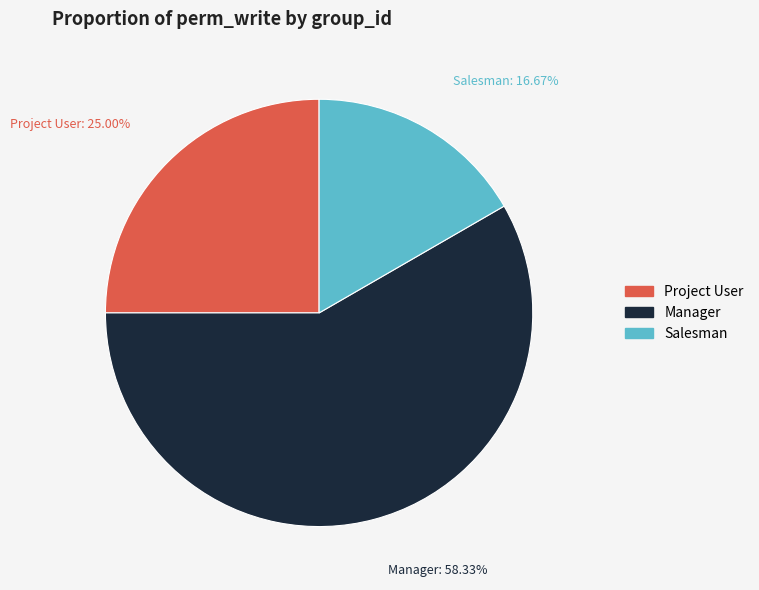

Is there a majority slice in this chart?

Yes